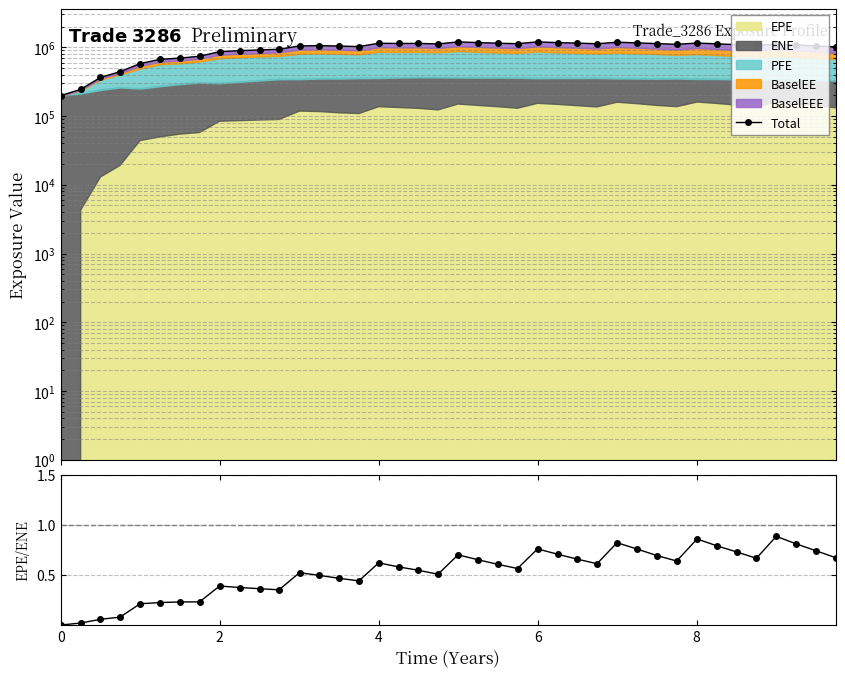

True or false: Total and EPE/ENE cross at least once.

False